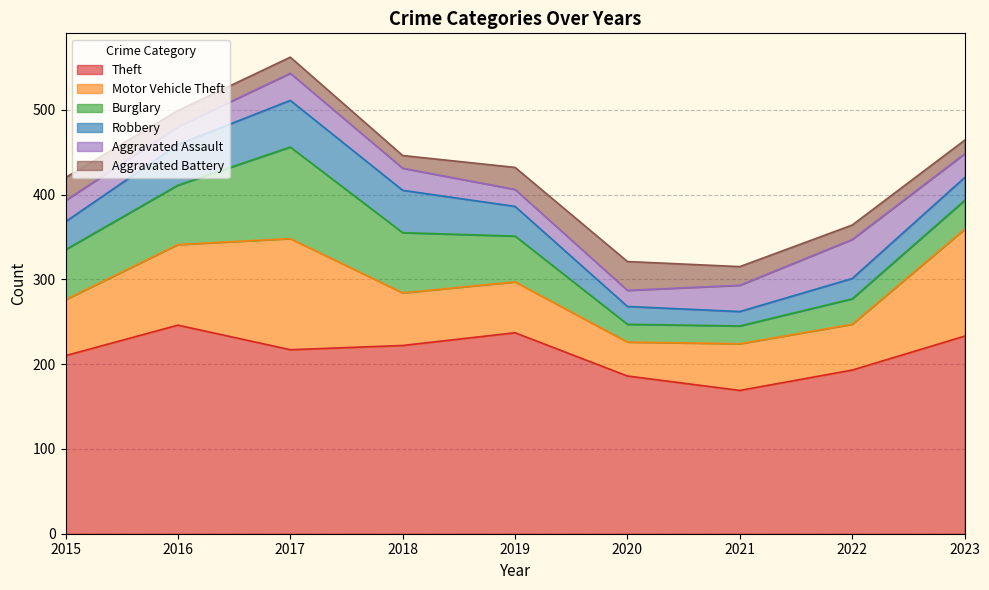

True or false: Burglary has more than 0 interior local peaks.

True